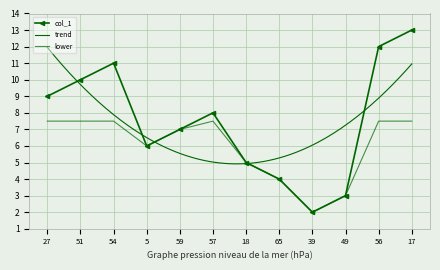

What is the greatest value displayed?

13